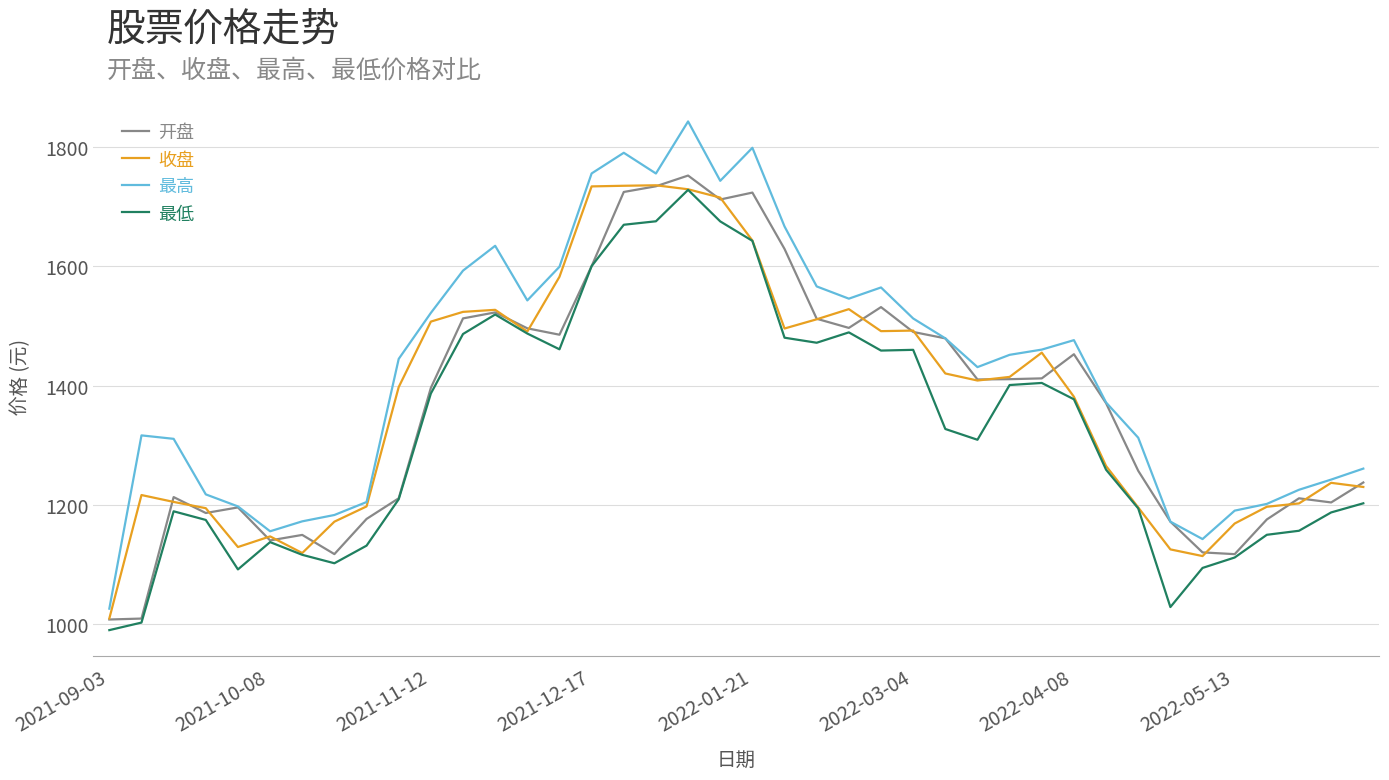

What is the lowest value of the 开盘 series?

1007.4